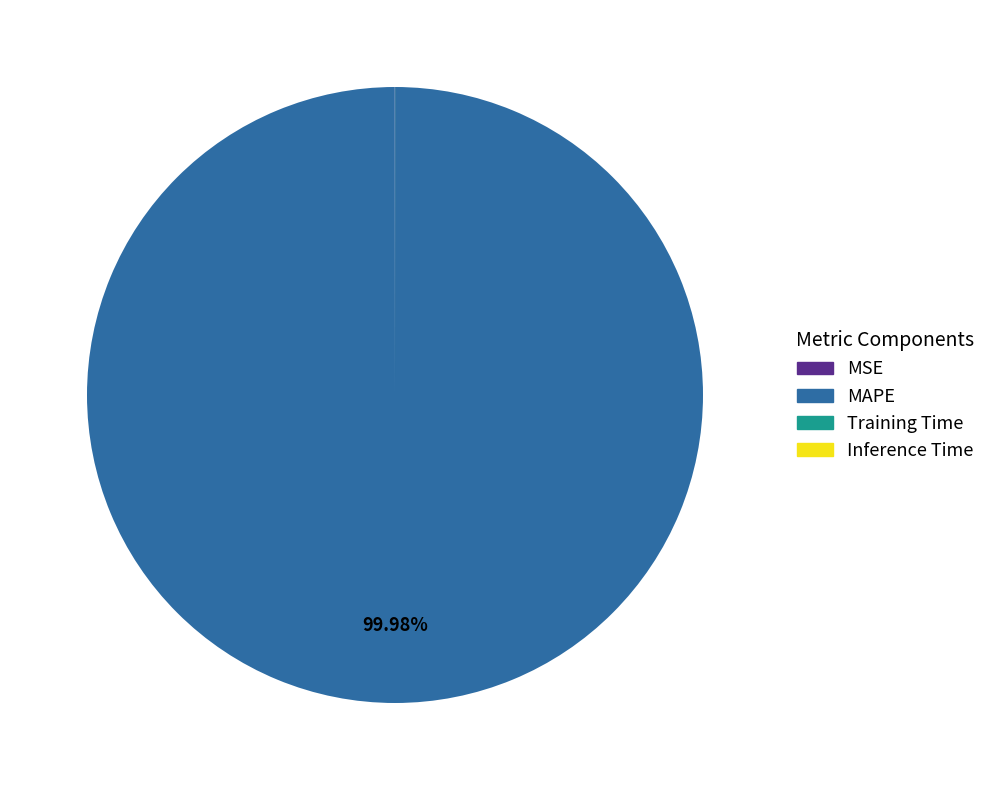

Which slice is the largest?

MAPE